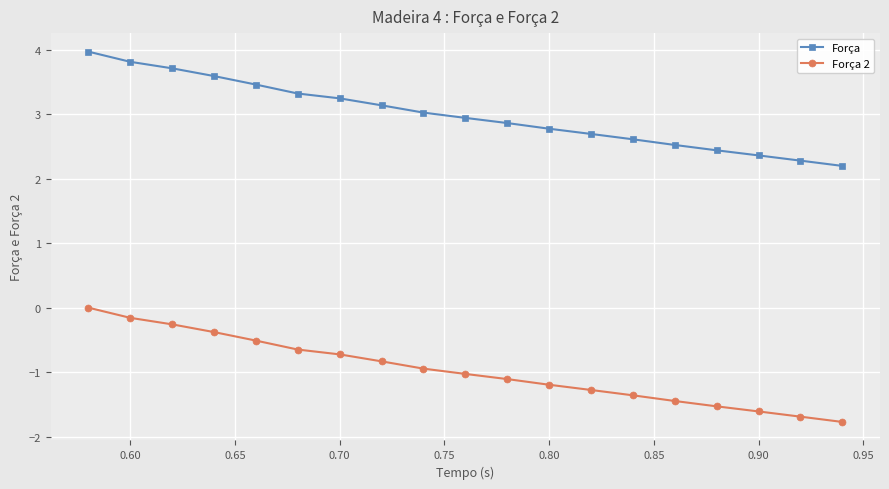

What are all the series names shown in the legend?

Força, Força 2